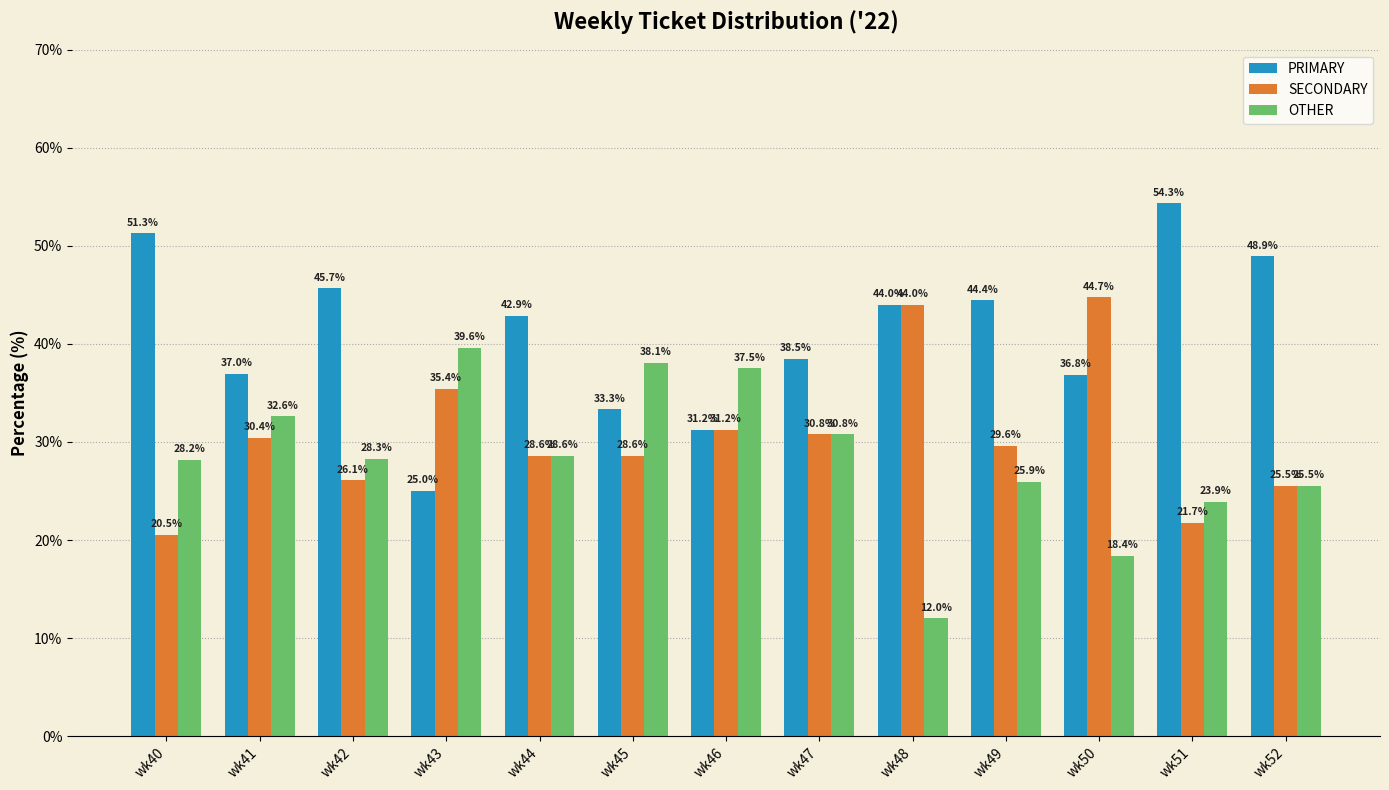

List the series in order of their overall mean, highest first.

PRIMARY, SECONDARY, OTHER